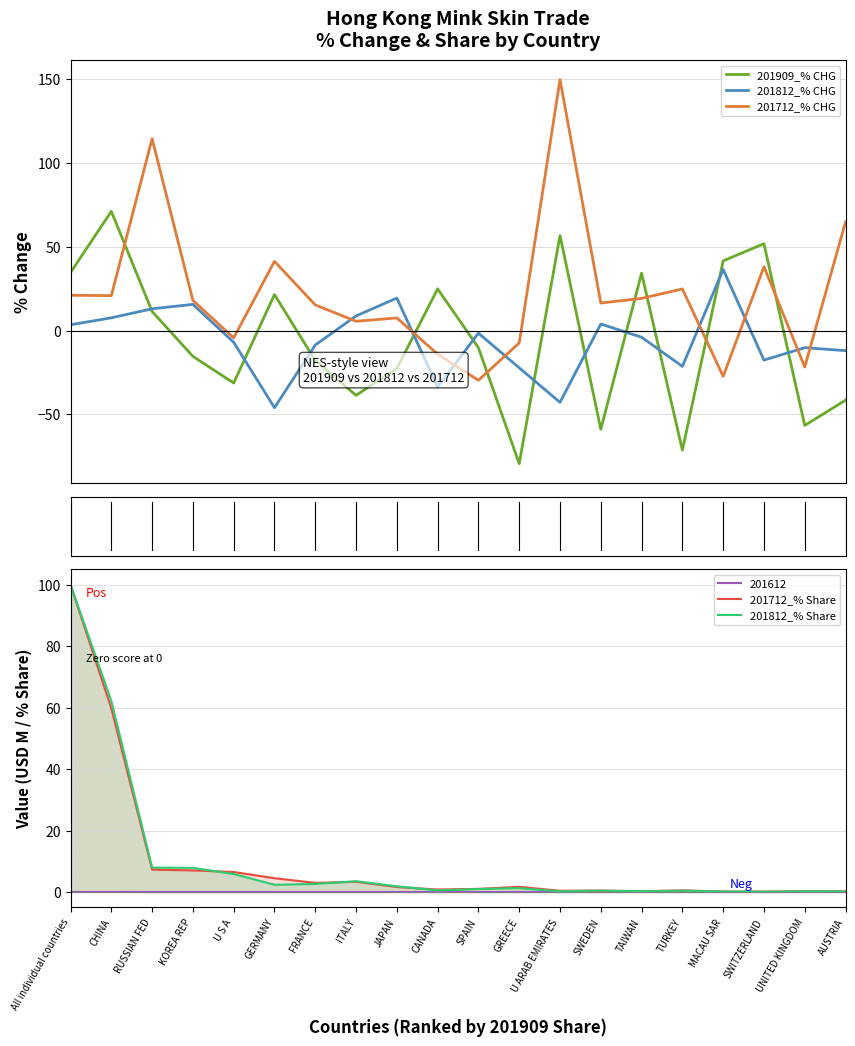

At which label does 201812_% Share reach its minimum?

SWITZERLAND